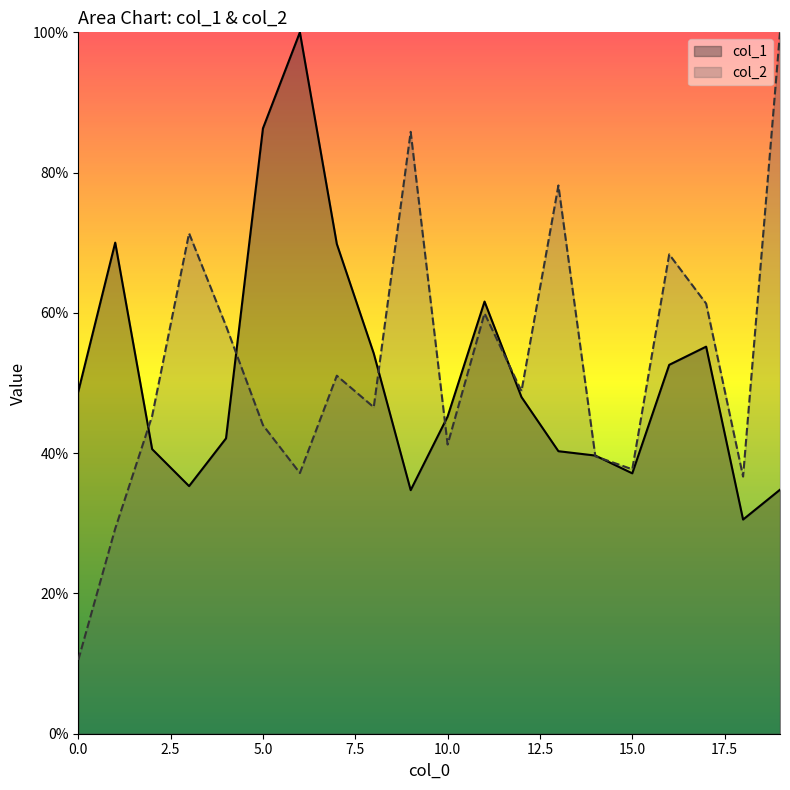

Is the value of col_2 at 7 greater than the value of col_1 at 3?

Yes